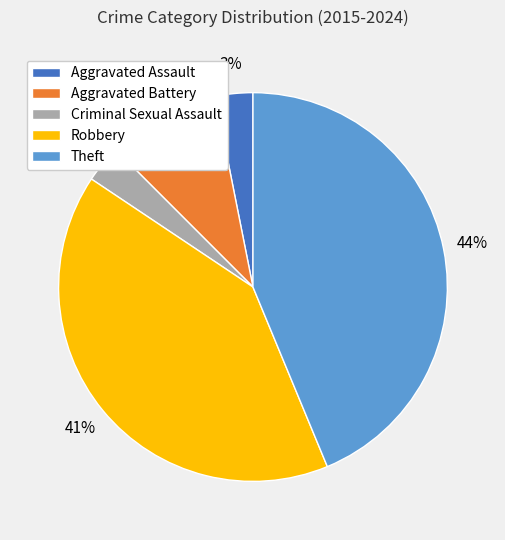

Count the number of slices in the pie.

5